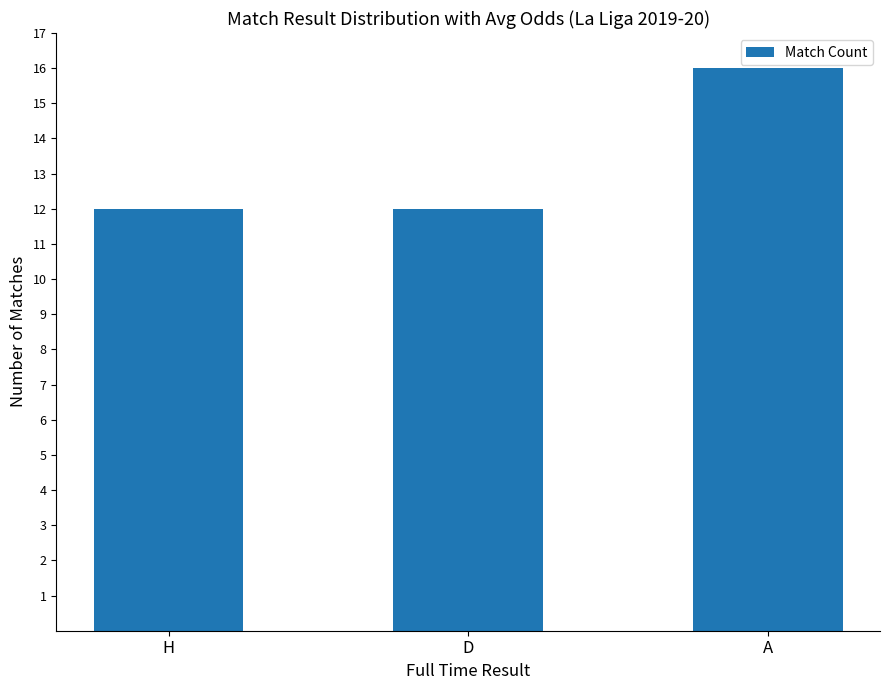

What is the ratio of the value at H to the value at D?

1.0